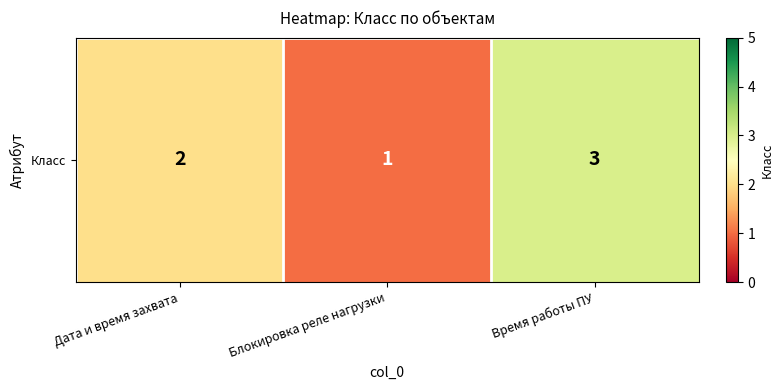

What is the difference between the values at Дата и время захвата and Блокировка реле нагрузки?

1